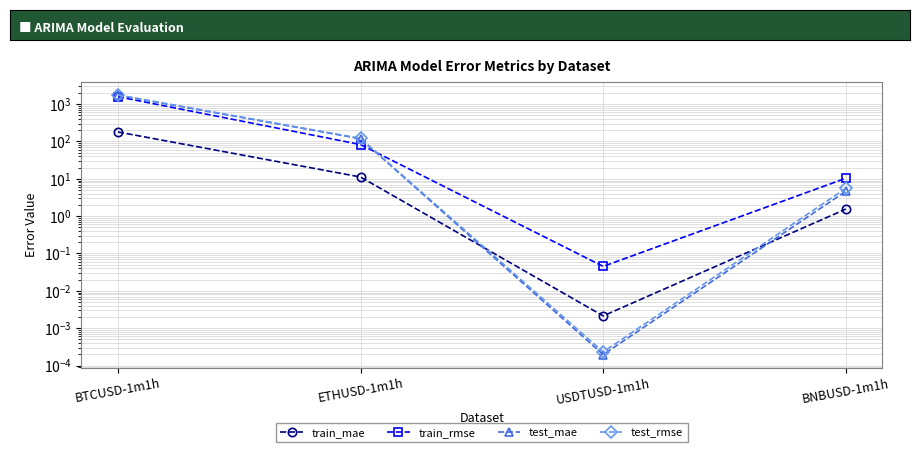

What is the label of the 1st point from the right?

BNBUSD-1m1h